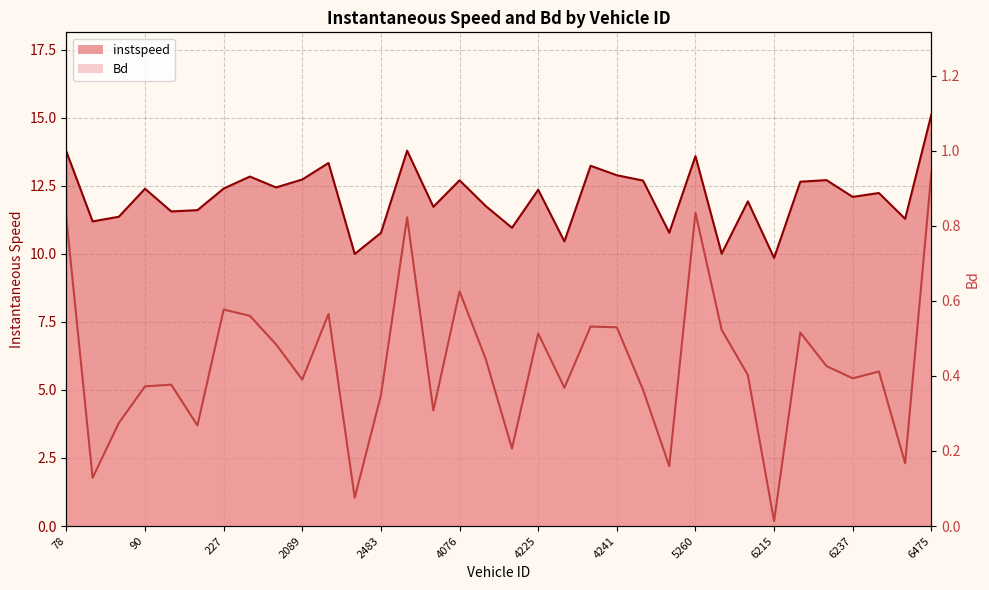

Is the value of Bd at 2228 greater than the value of instspeed at 6216?

No